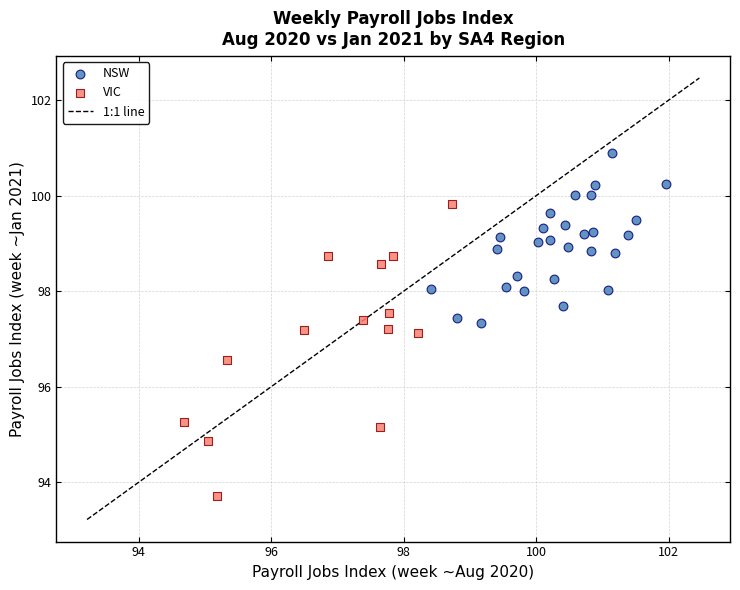

Which series has the largest Y range (max minus min)?

VIC